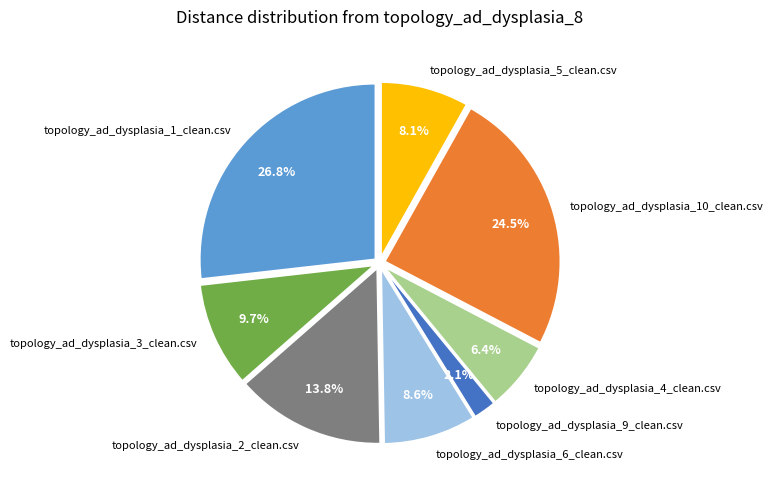

Count the number of slices in the pie.

8